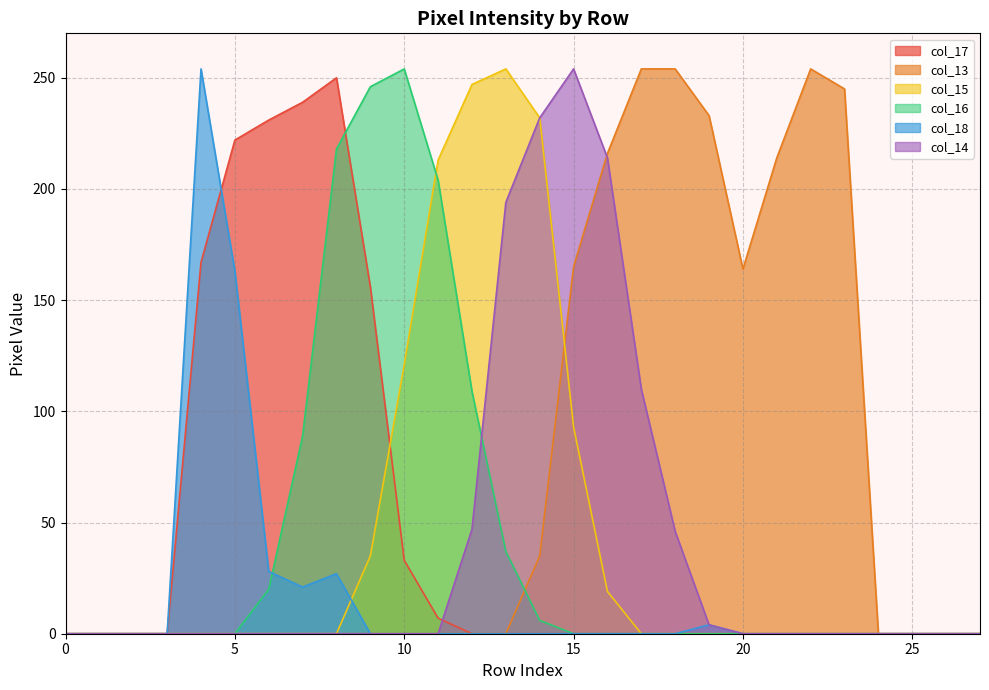

At which category does the chart reach its peak across all series?

17